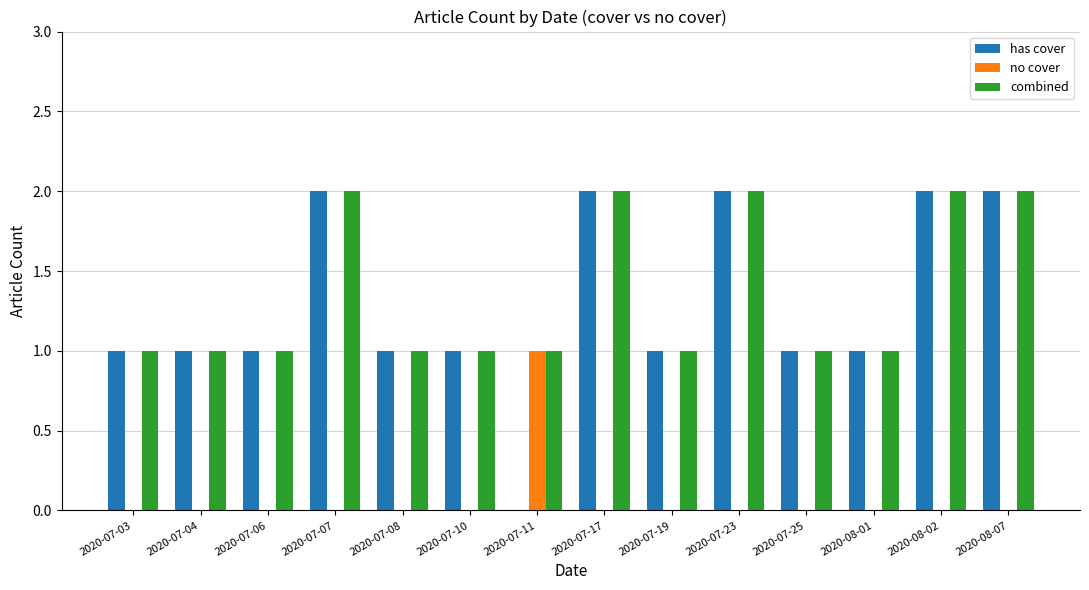

Reading left to right, transcribe all the data shown in this chart.

has cover: 2020-07-03=1	2020-07-04=1	2020-07-06=1	2020-07-07=2	2020-07-08=1	2020-07-10=1	2020-07-11=0	2020-07-17=2	2020-07-19=1	2020-07-23=2	2020-07-25=1	2020-08-01=1	2020-08-02=2	2020-08-07=2
no cover: 2020-07-03=0	2020-07-04=0	2020-07-06=0	2020-07-07=0	2020-07-08=0	2020-07-10=0	2020-07-11=1	2020-07-17=0	2020-07-19=0	2020-07-23=0	2020-07-25=0	2020-08-01=0	2020-08-02=0	2020-08-07=0
combined: 2020-07-03=1	2020-07-04=1	2020-07-06=1	2020-07-07=2	2020-07-08=1	2020-07-10=1	2020-07-11=1	2020-07-17=2	2020-07-19=1	2020-07-23=2	2020-07-25=1	2020-08-01=1	2020-08-02=2	2020-08-07=2